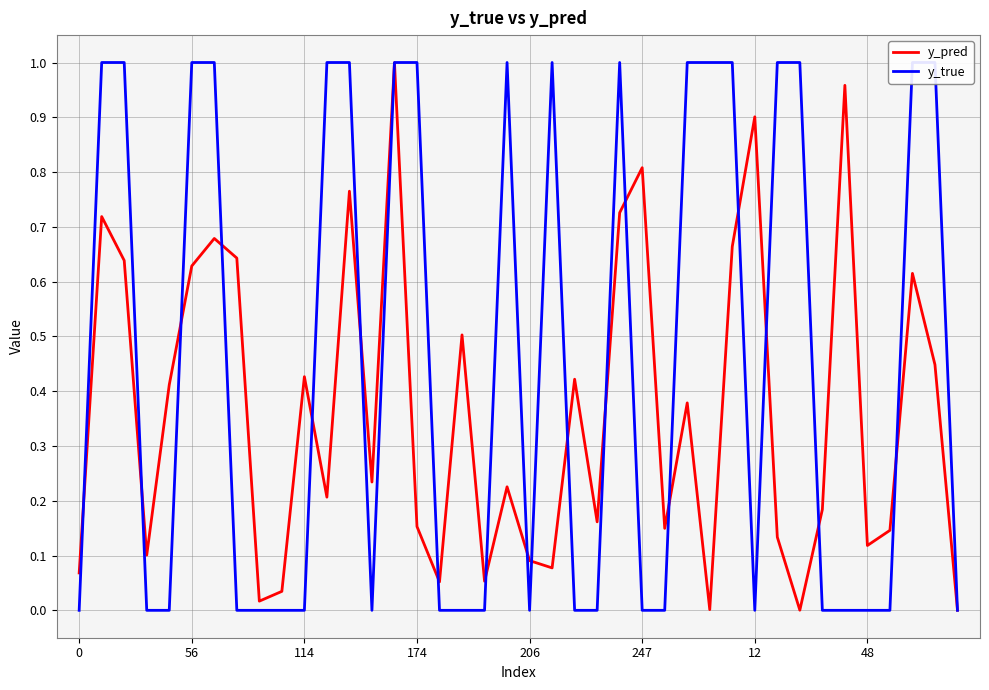

Is it true that y_pred equals 0.1 at 206?

True